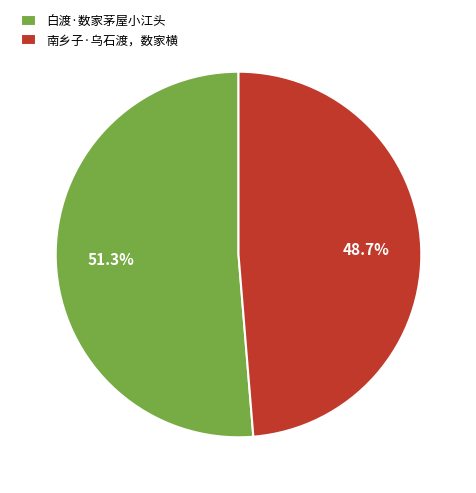

Rank the categories by value from lowest to highest.

南乡子·乌石渡，数家横, 白渡·数家茅屋小江头